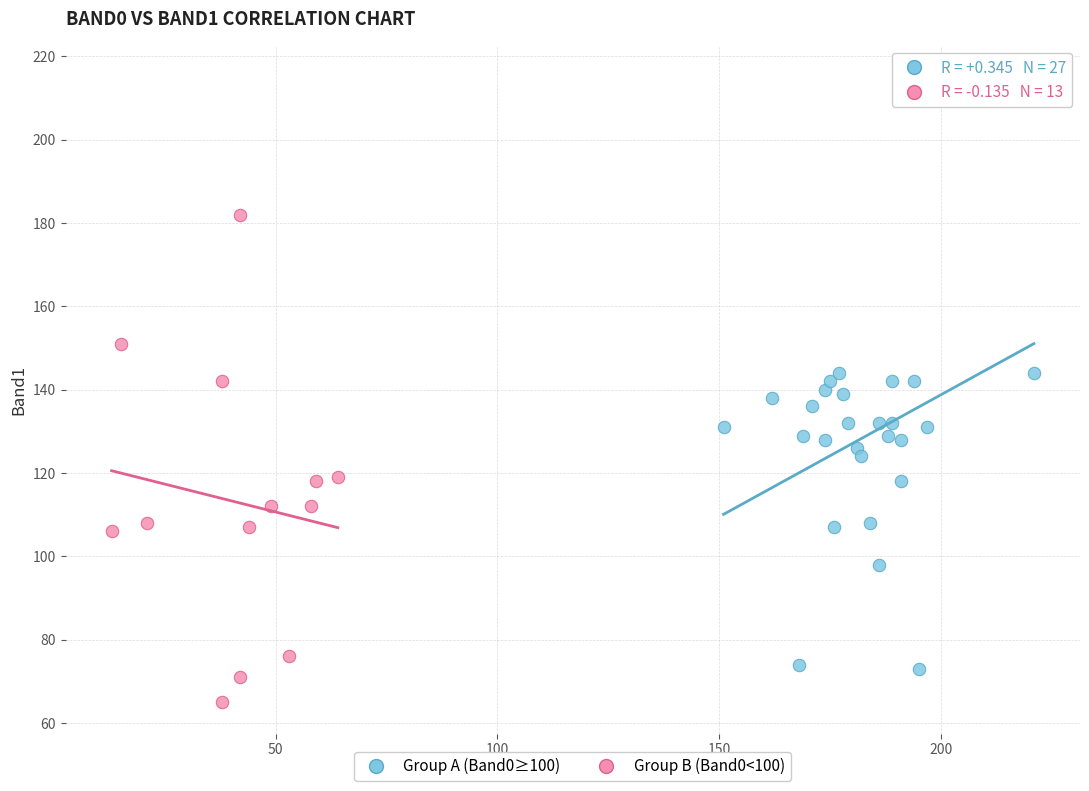

Which series reaches the maximum Y coordinate?

Group A (Band0≥100)